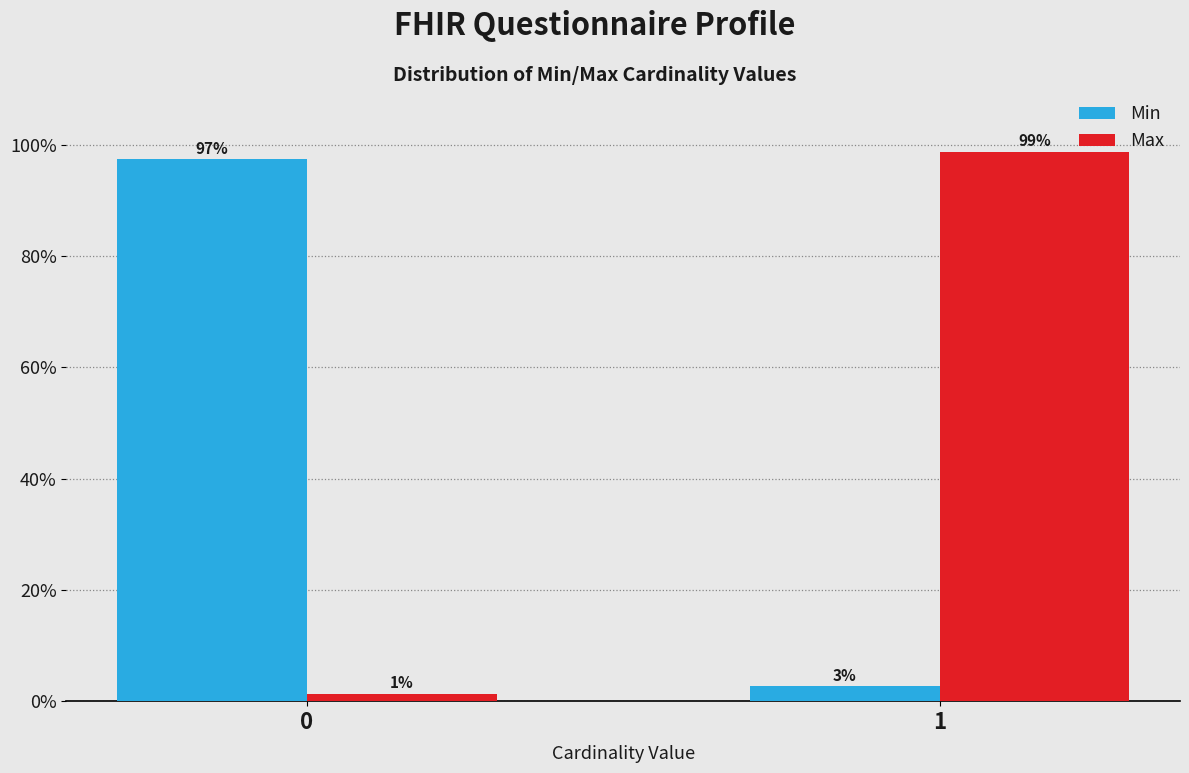

Are the bars grouped side by side (vs. stacked)?

Yes